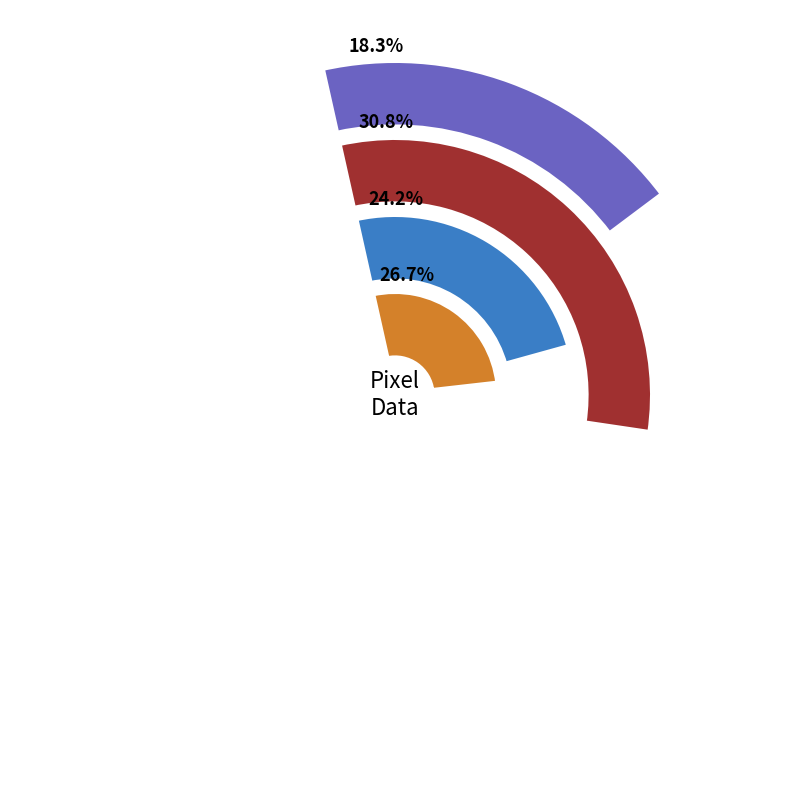

Does Row 4 represent more than half of the total?

No